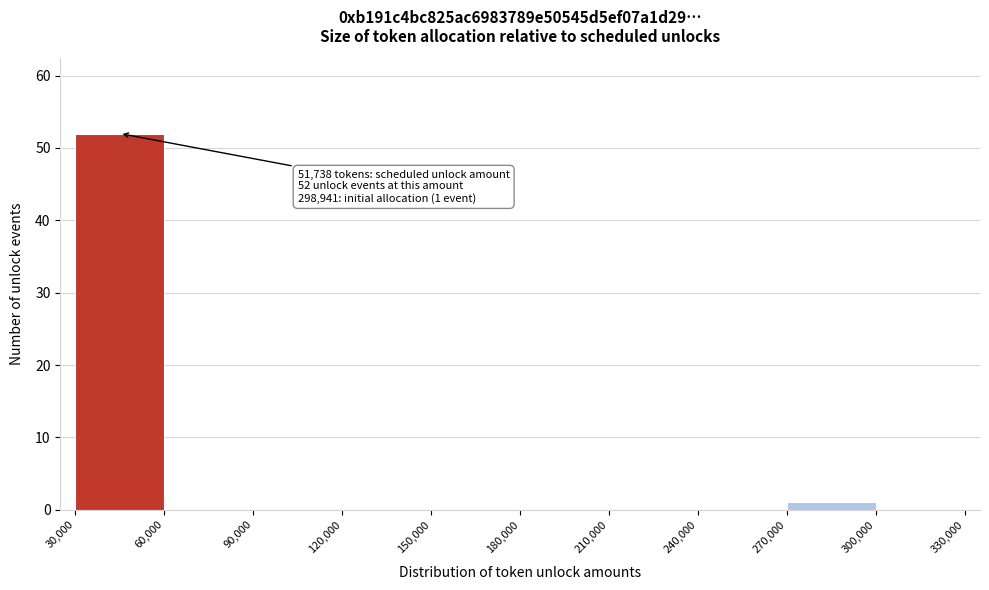

Over which range of the x-axis is the bar tallest?

30,000 to 60,000